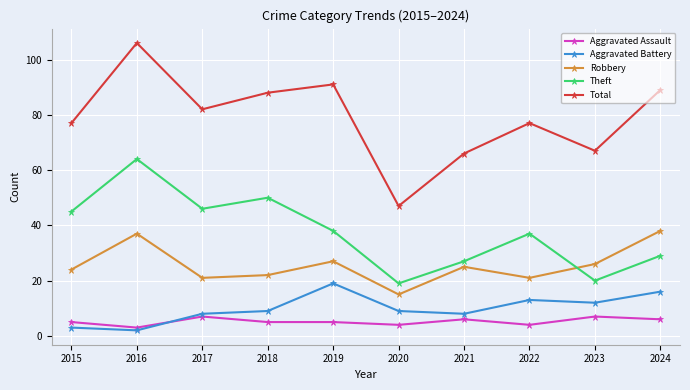

At which category does Total reach its first local peak?

2016